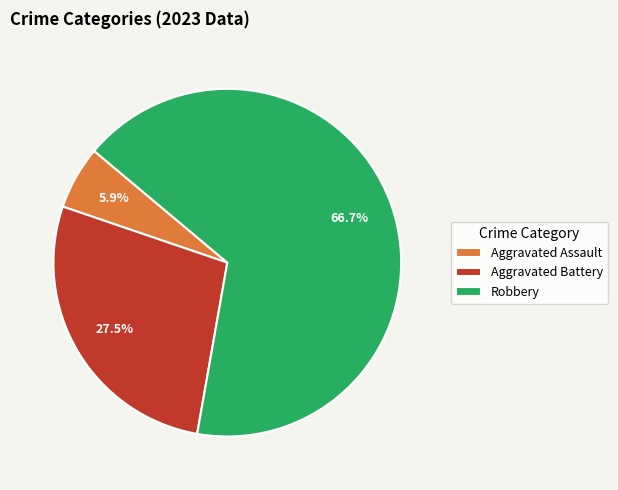

Approximately how many times larger is the value at Robbery compared to Aggravated Battery?

2.4